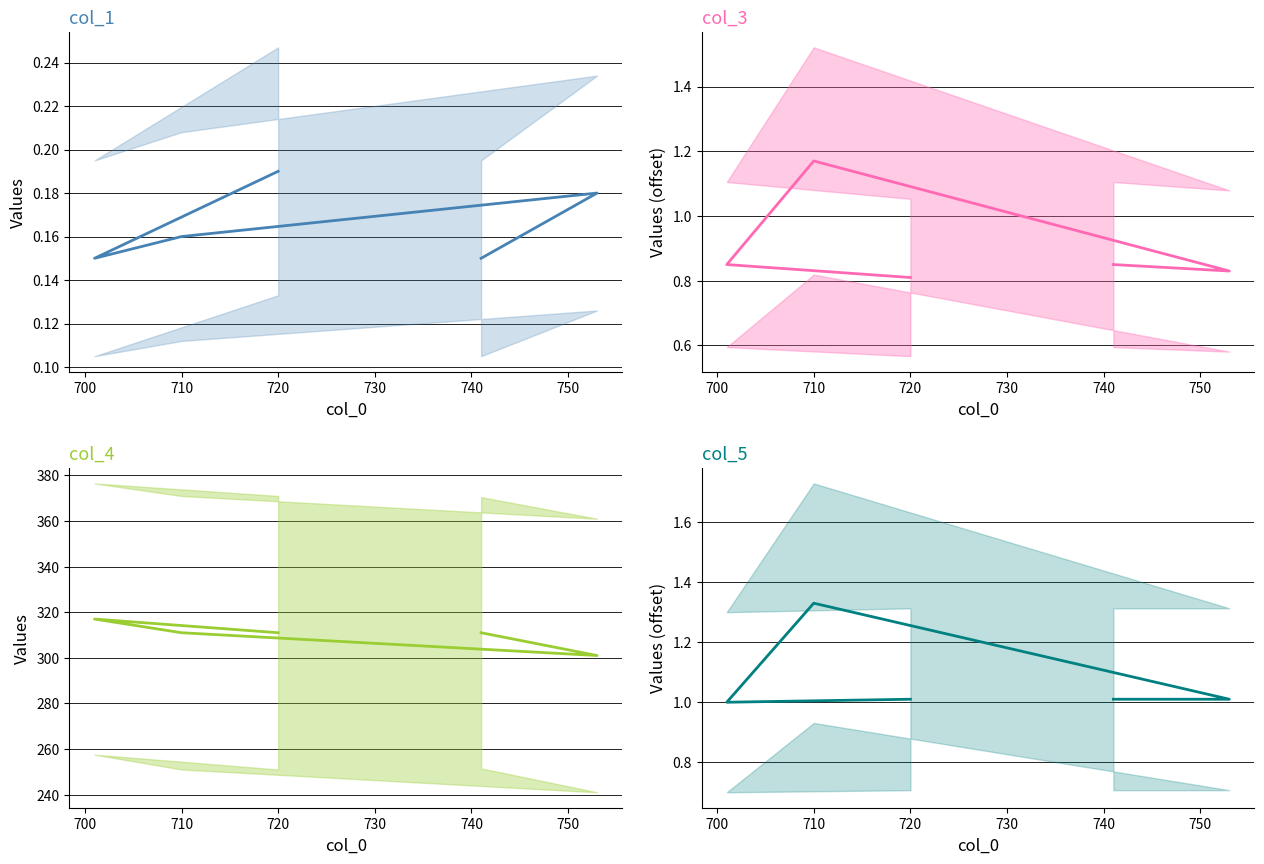

What is the smallest value displayed?

0.1